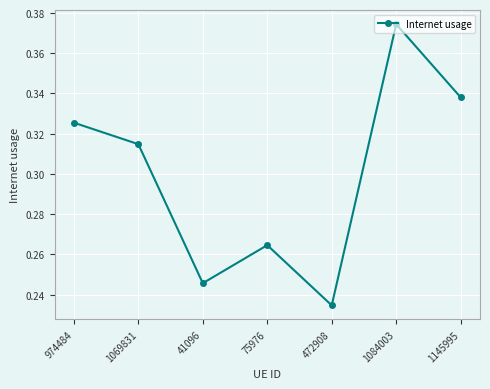

What is the sum of the values at 472908 and 974484?

0.6